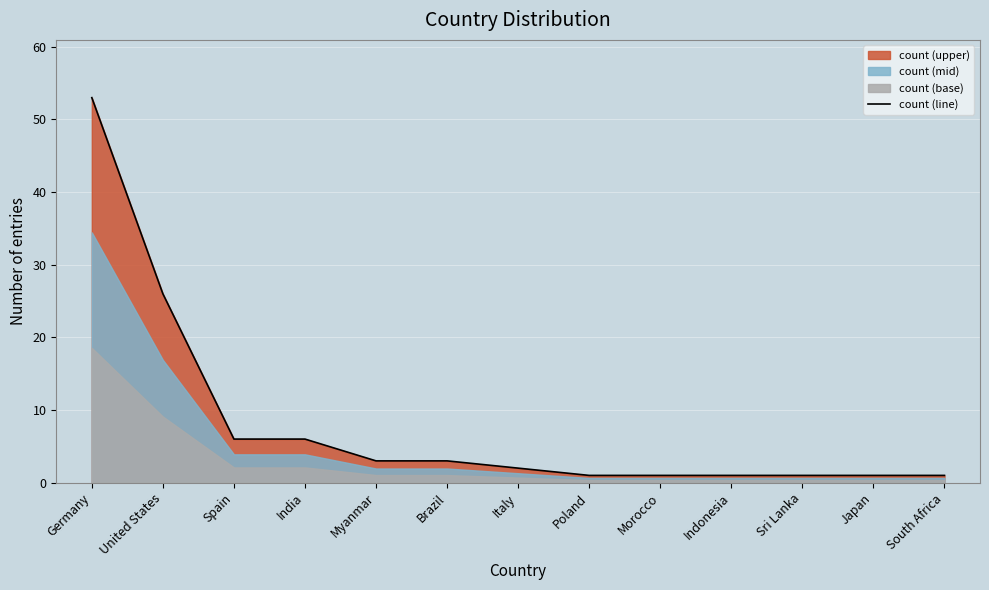

Reading left to right, transcribe all the data shown in this chart.

53	26	6	6	3	3	2	1	1	1	1	1	1